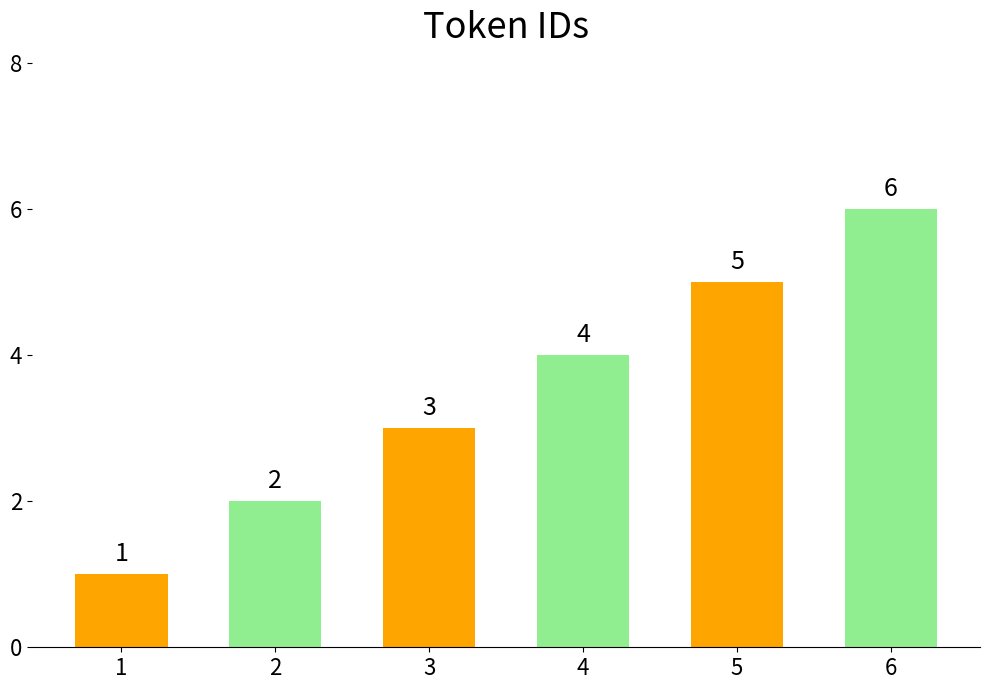

What is the value of the 2nd bar from the left?

2